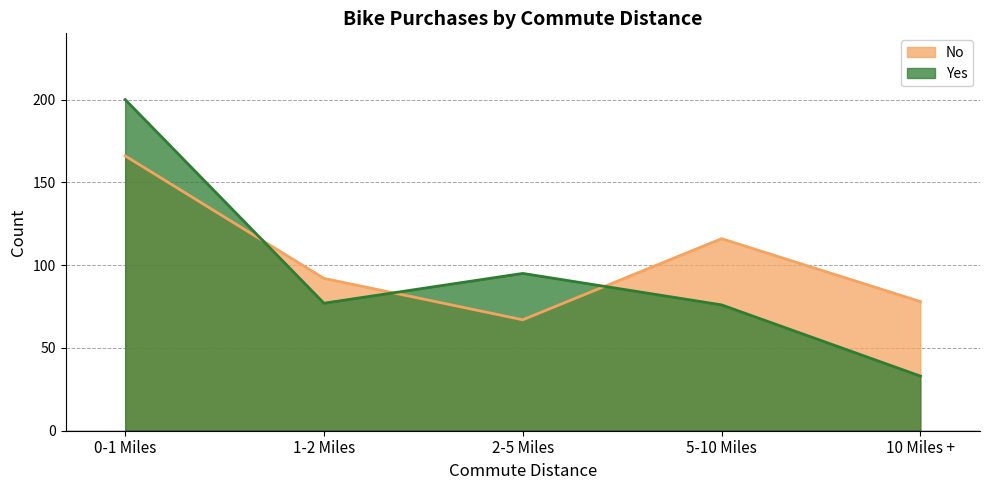

Is the value of Yes at 2-5 Miles greater than the value of No at 0-1 Miles?

No